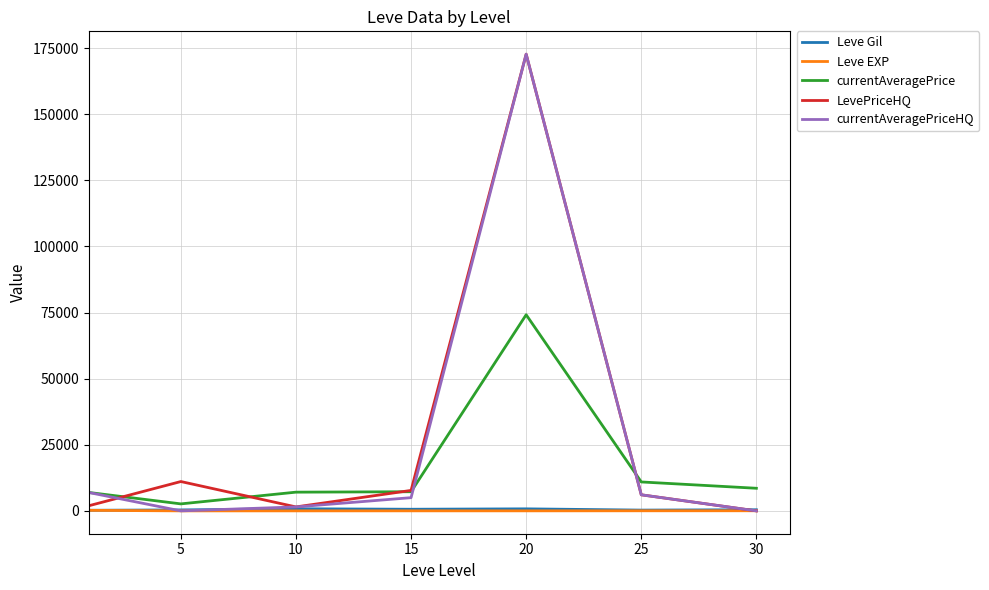

What is the average value of the currentAveragePrice series?

16804.4